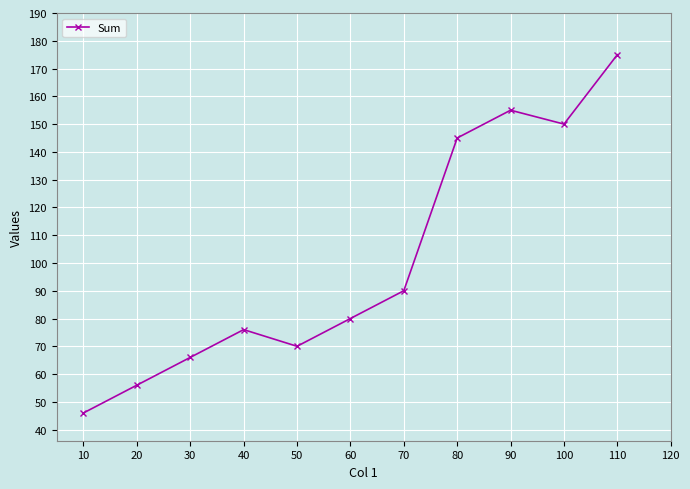

What is the sum of the values at 60 and 80?

225